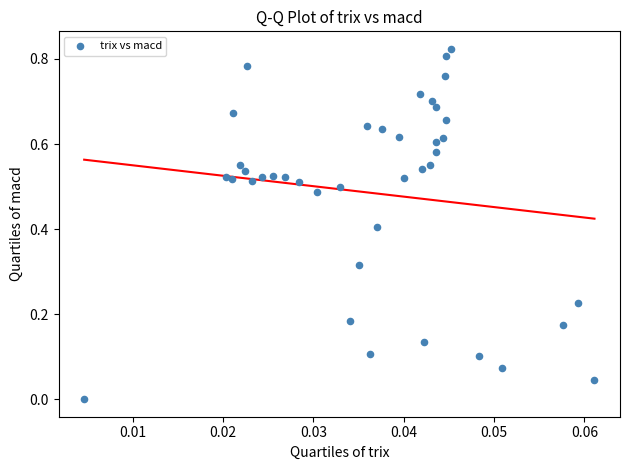

How many data points are displayed?

40